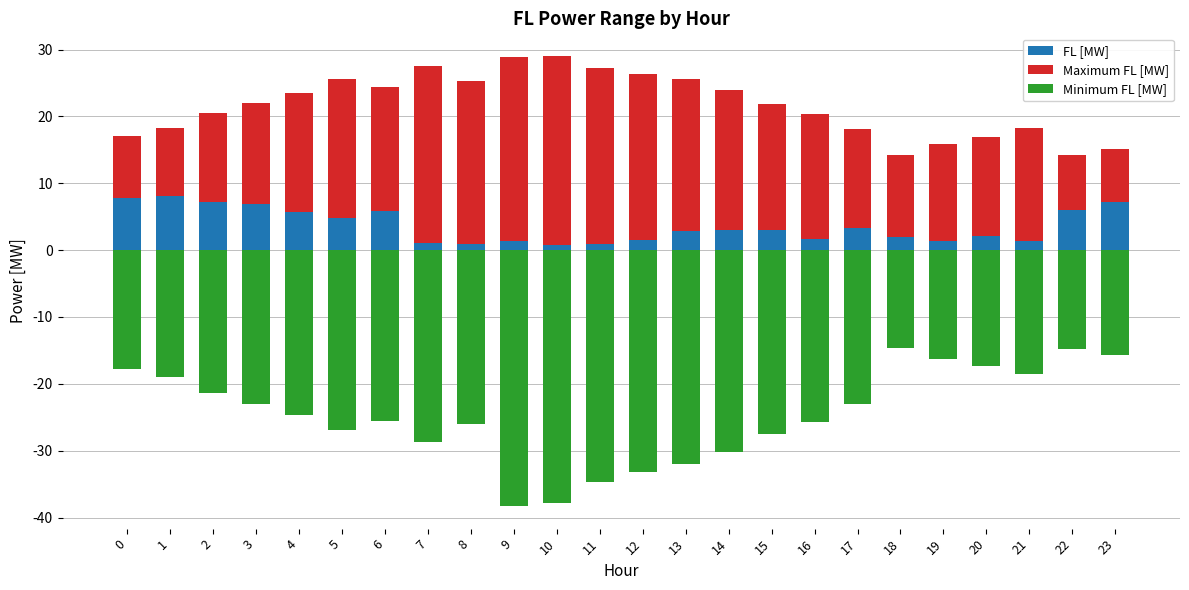

The value of FL [MW] at 11 is 1.5. True or false?

False